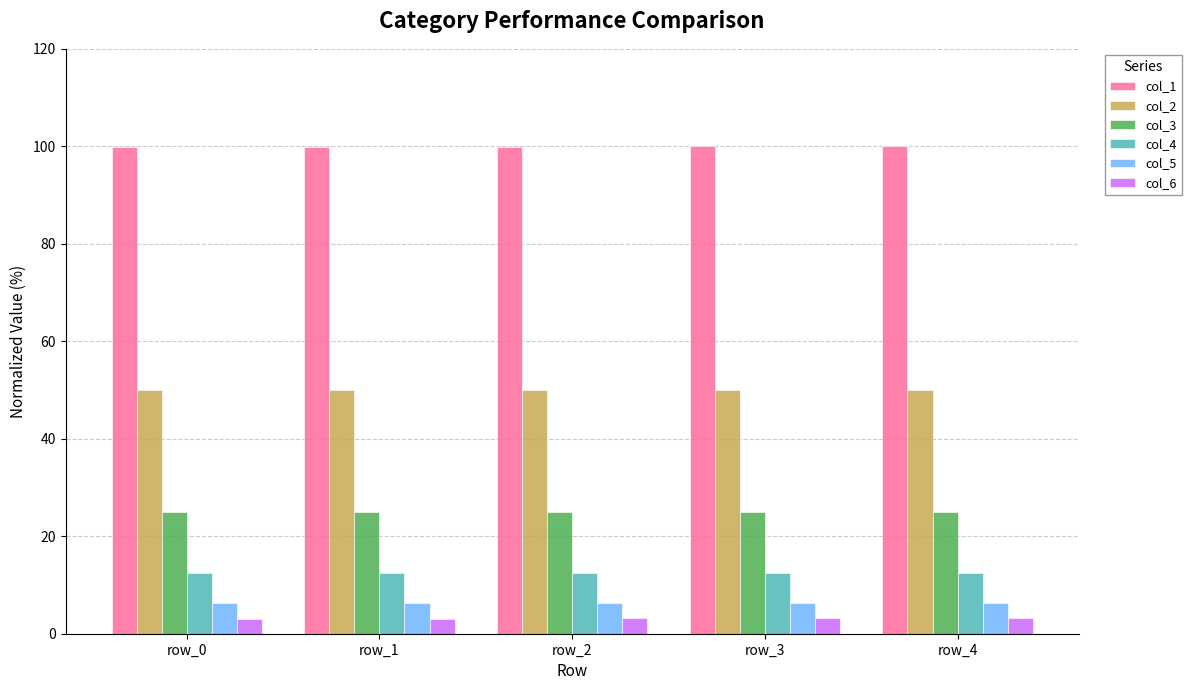

Is the value of col_3 at row_2 greater than the value of col_1 at row_3?

No